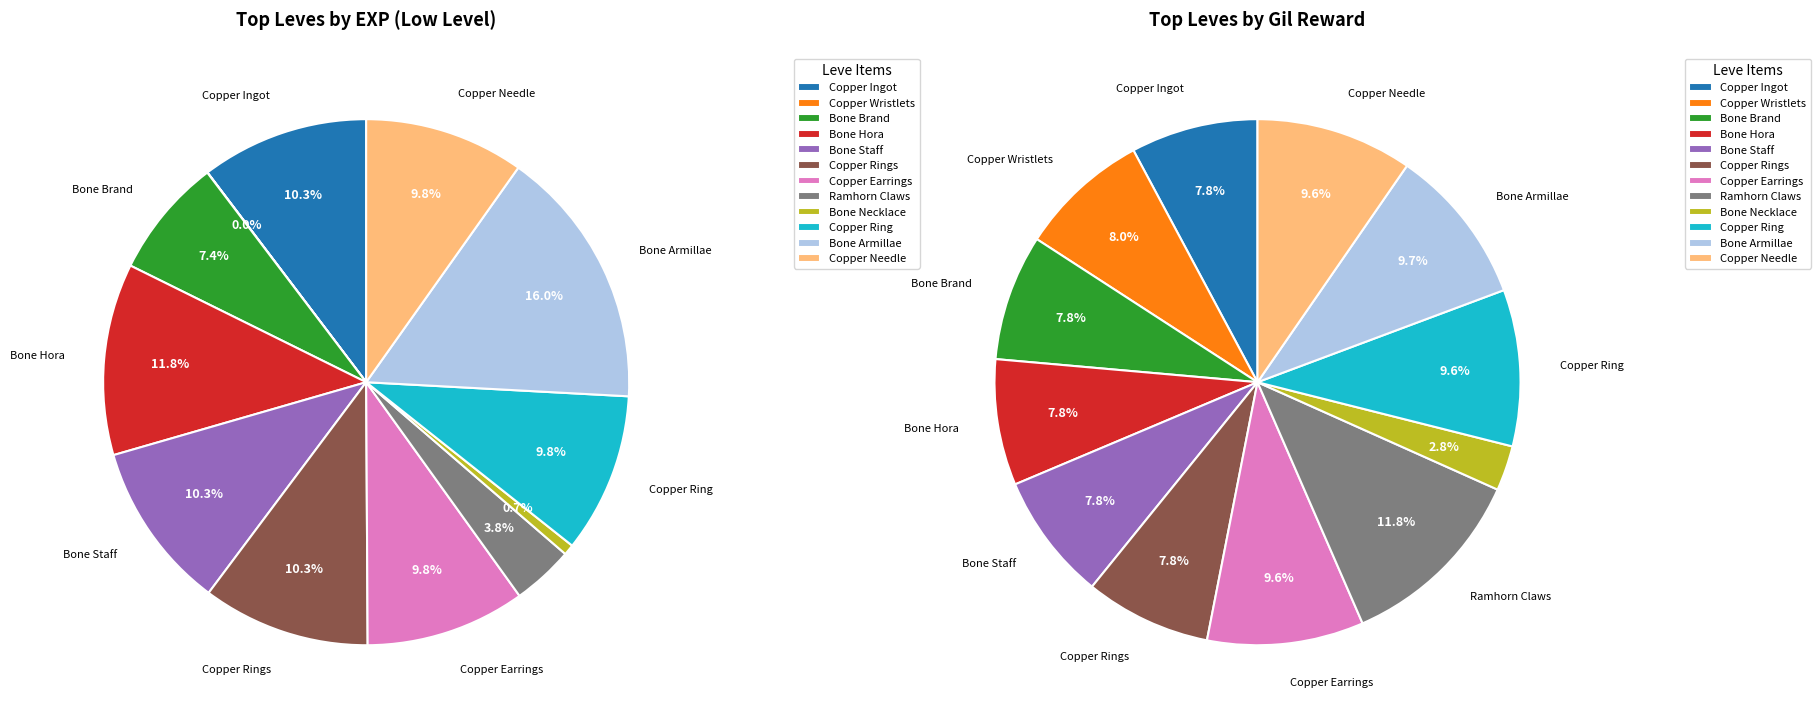

Does Copper Ingot account for over 50% of the chart?

No